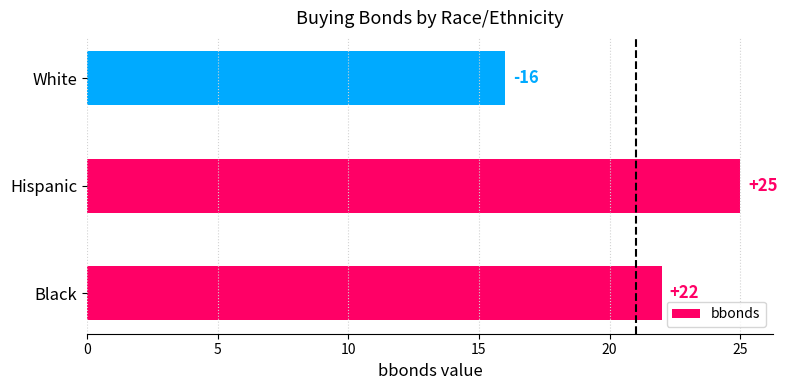

What is the difference between the maximum and minimum values?

9